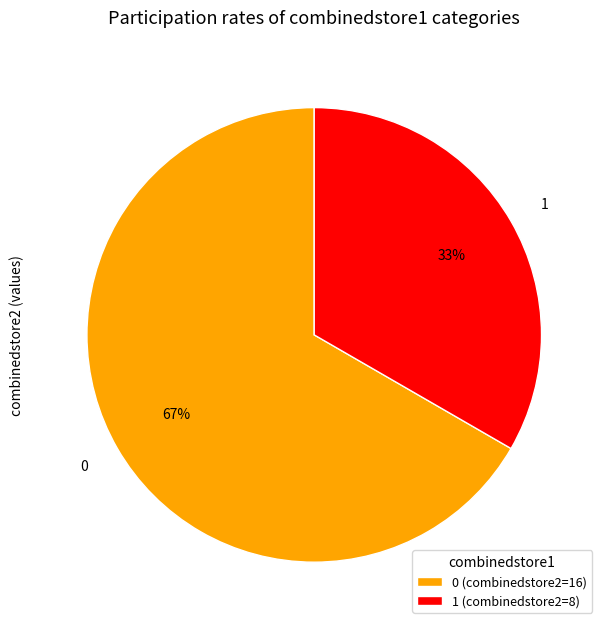

To the nearest percent, what portion does 0 (combinedstore2=16) represent?

67%